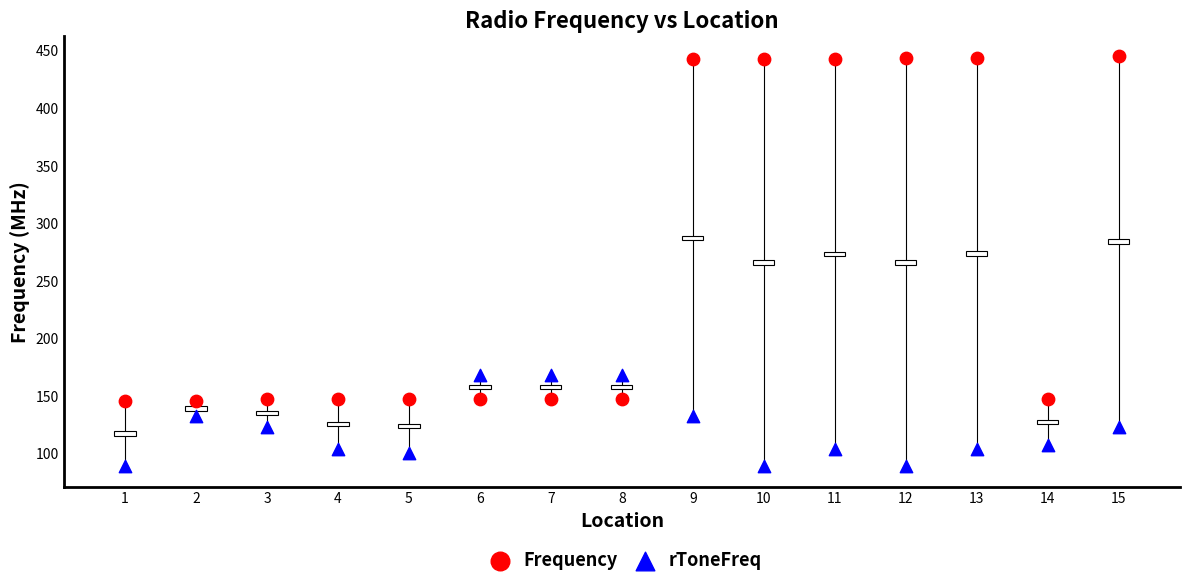

Across all data points, what is the range of Y values (max minus min)?

356.4